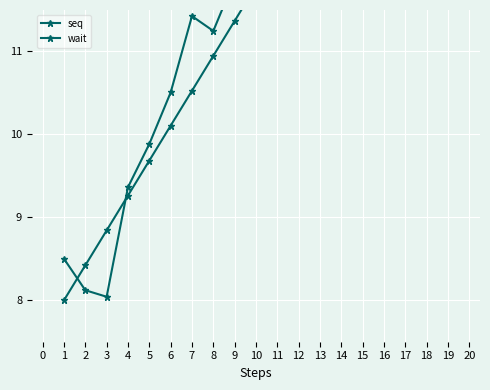

How many lines are shown in the chart?

2